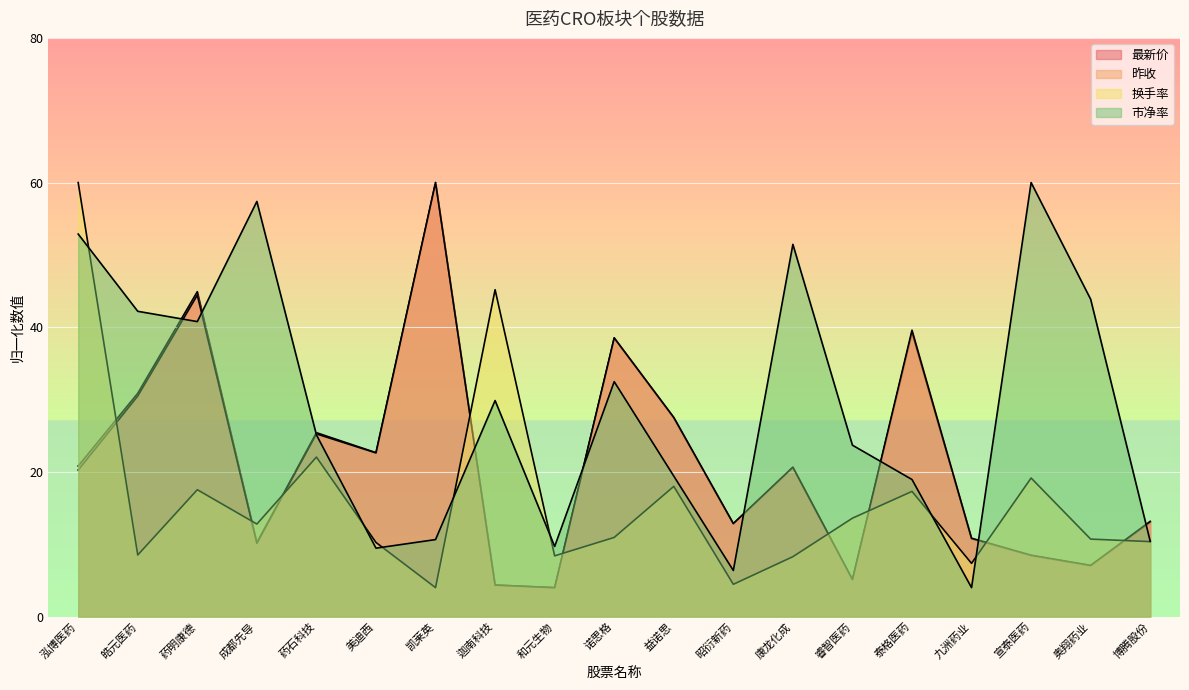

What is the average value of the 昨收 series?

21.3